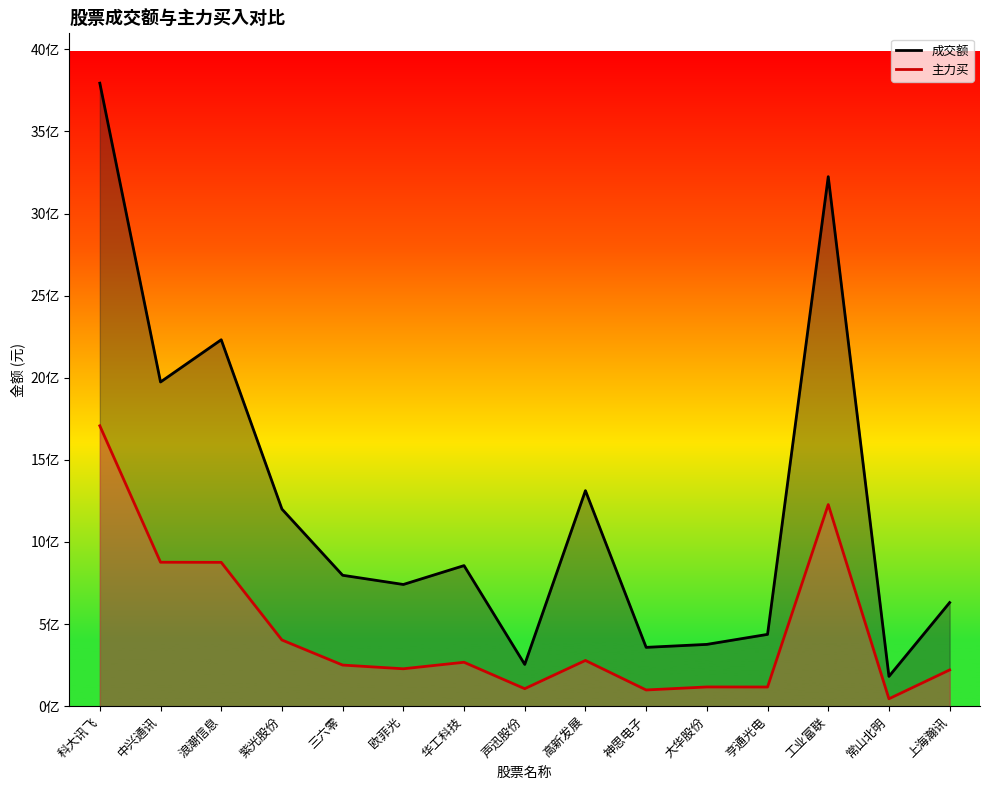

What is the minimum value shown in the chart?

44950977